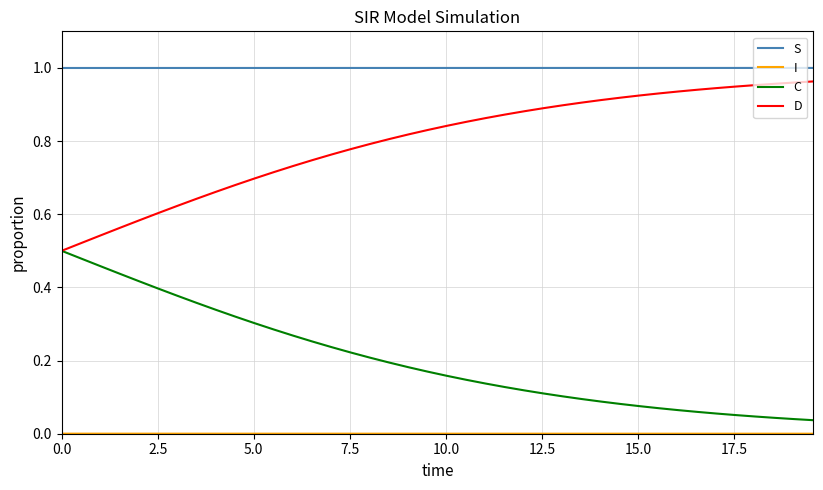

True or false: S and C cross at least once.

False